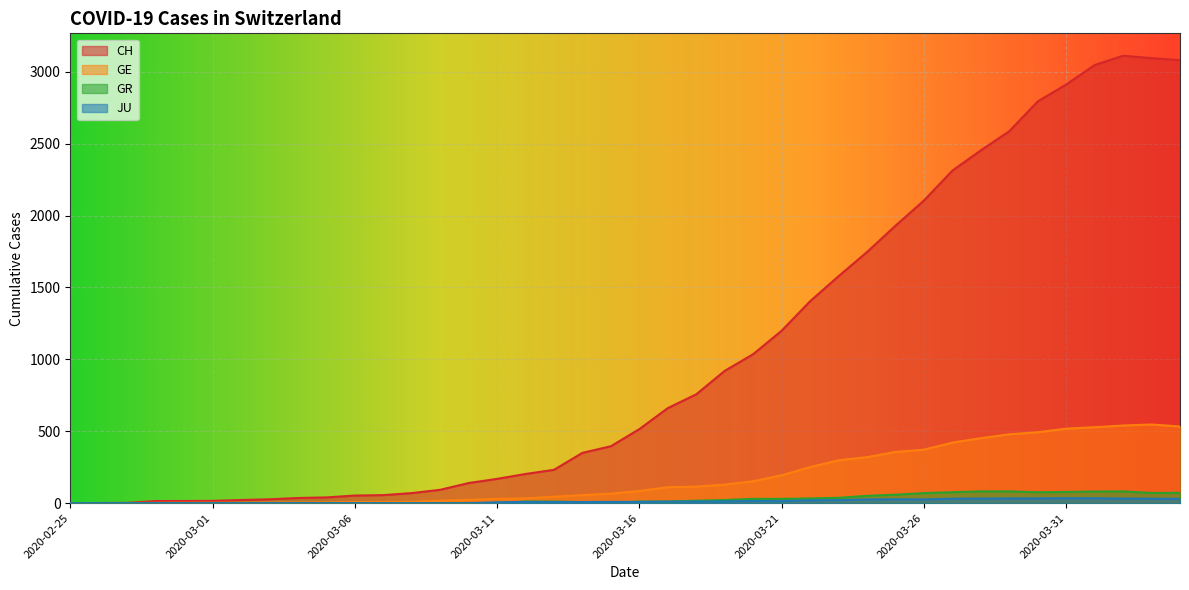

Does the chart display data point markers on the line(s)?

No